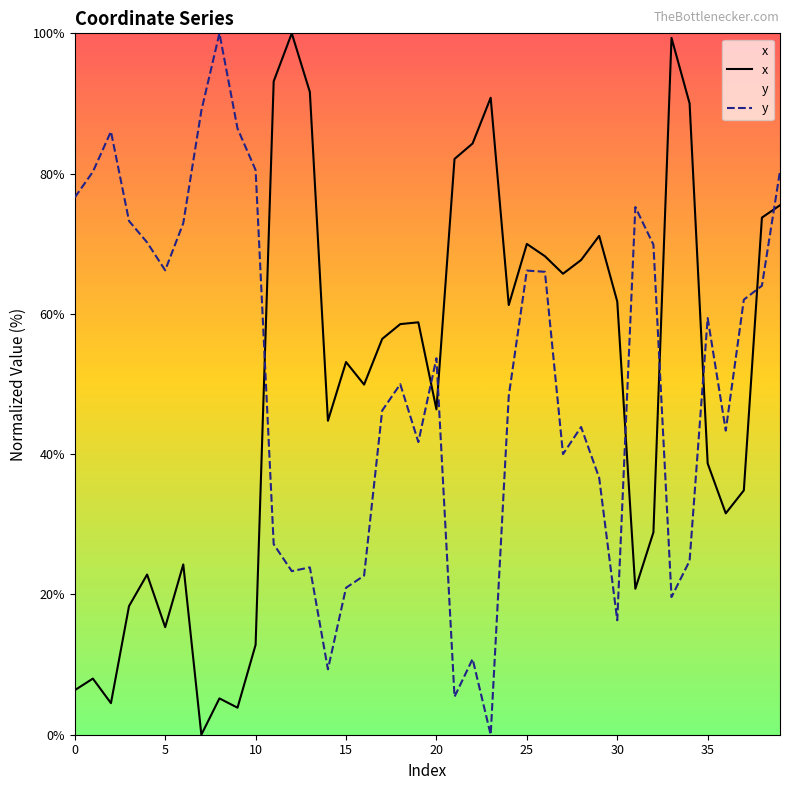

Where is x nearest to the value 50?

16